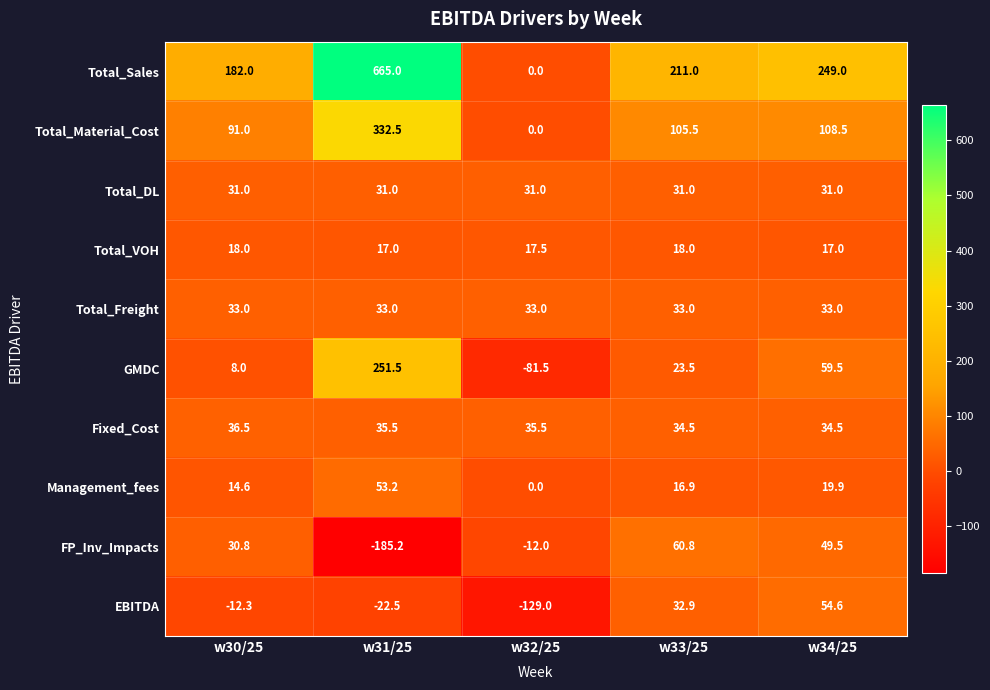

Which label corresponds to the smallest value in the chart?

w31/25